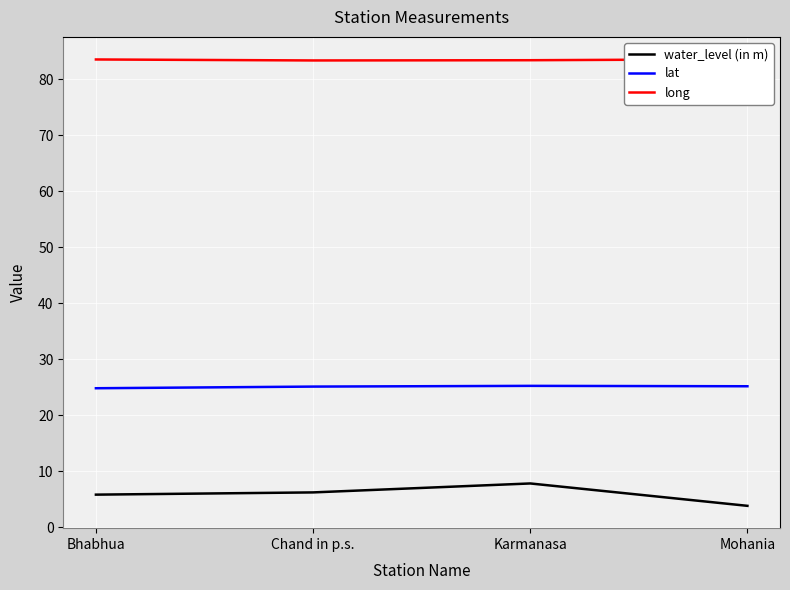

Rank the series by their maximum value, from highest to lowest.

long, lat, water_level (in m)